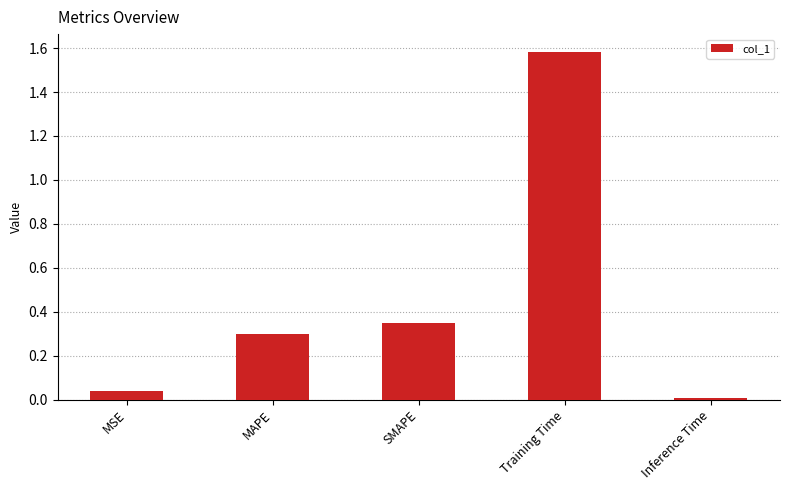

Rank the categories by value from highest to lowest.

Training Time, SMAPE, MAPE, MSE, Inference Time